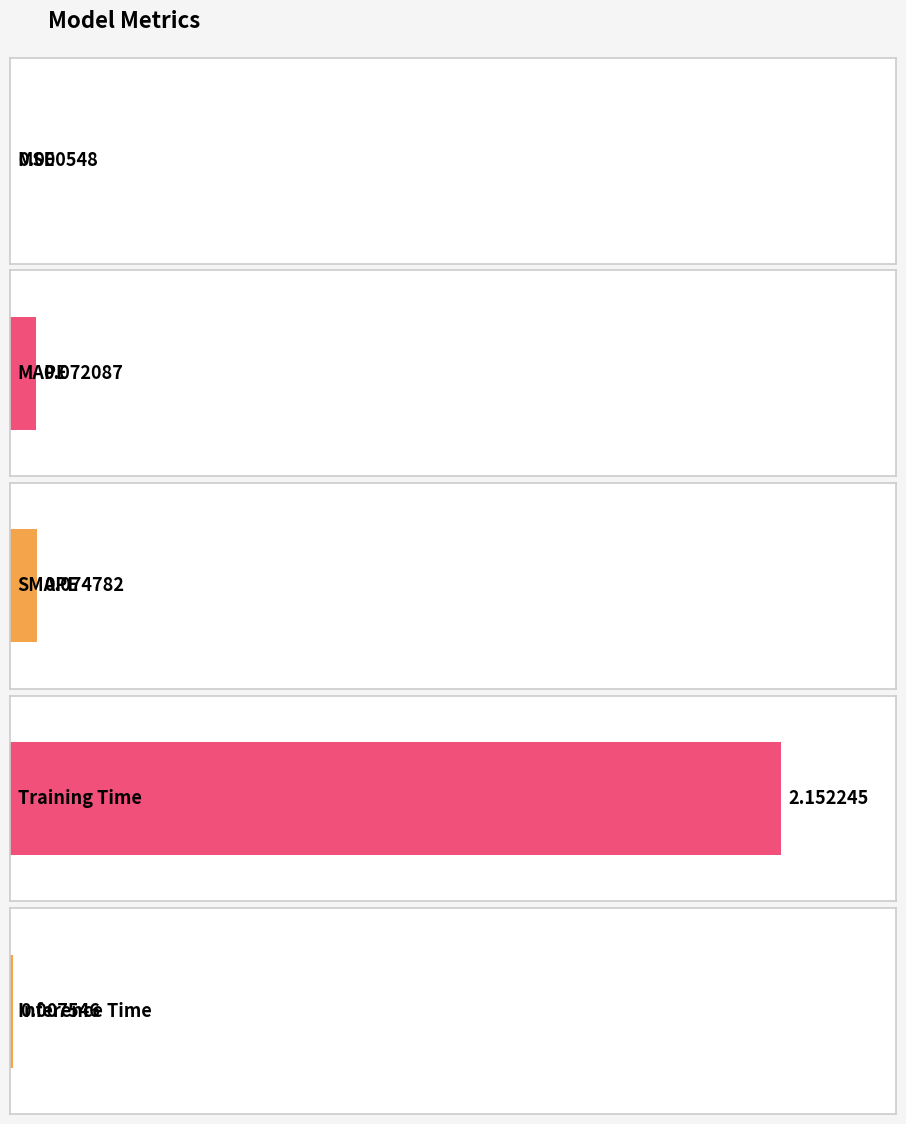

Which label corresponds to the largest value in the chart?

Training Time